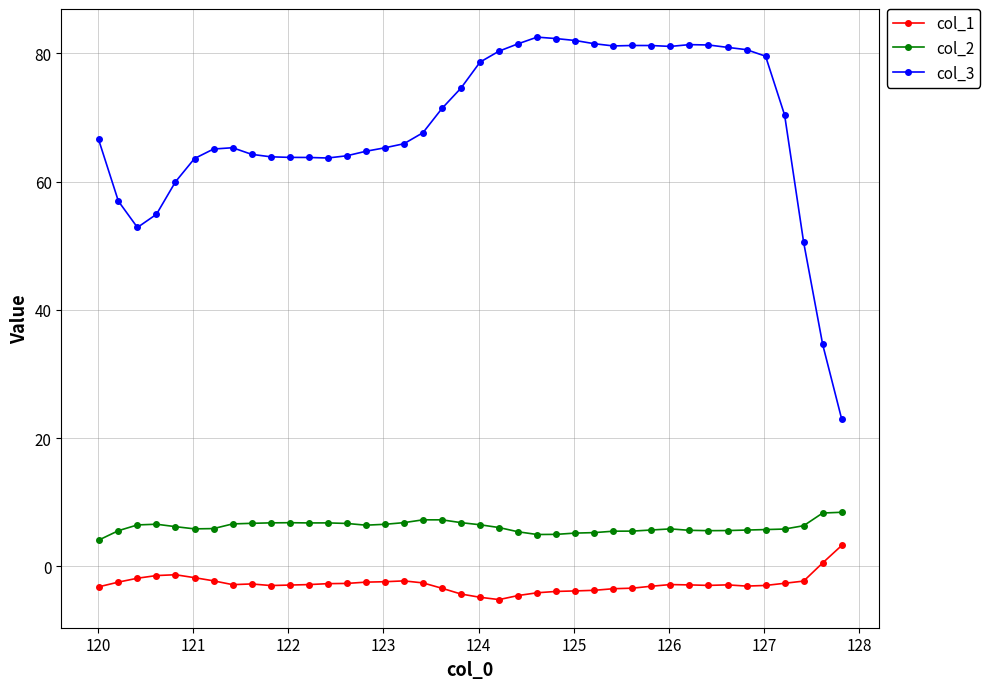

True or false: col_2 has more than 0 points higher than both neighbors.

True